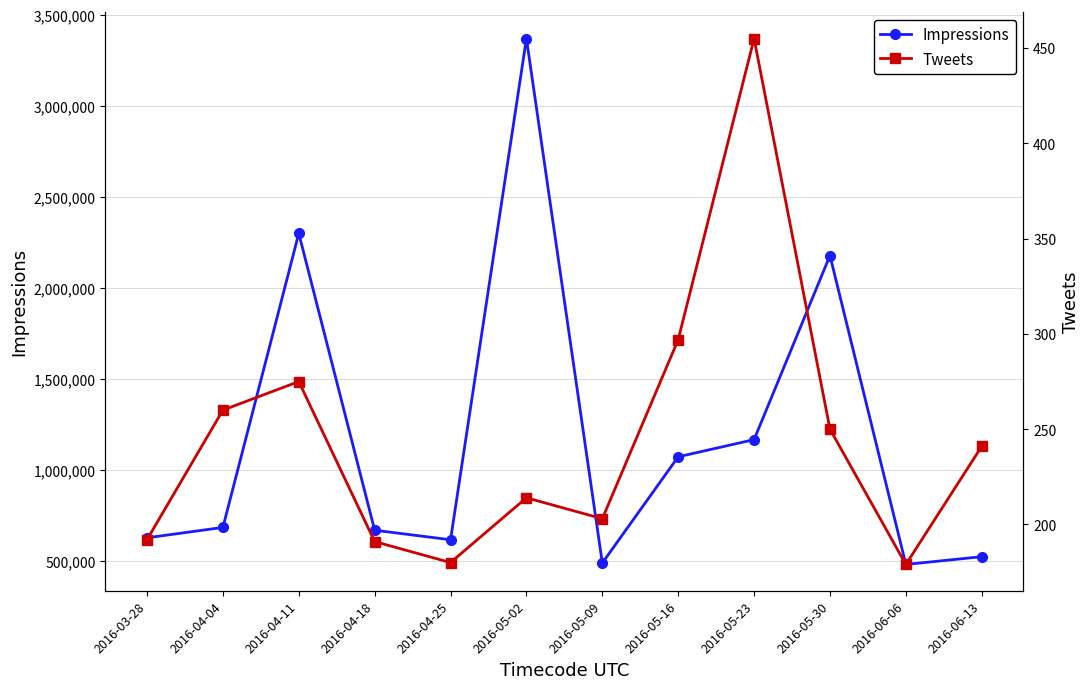

True or false: Impressions and Tweets cross at least once.

False